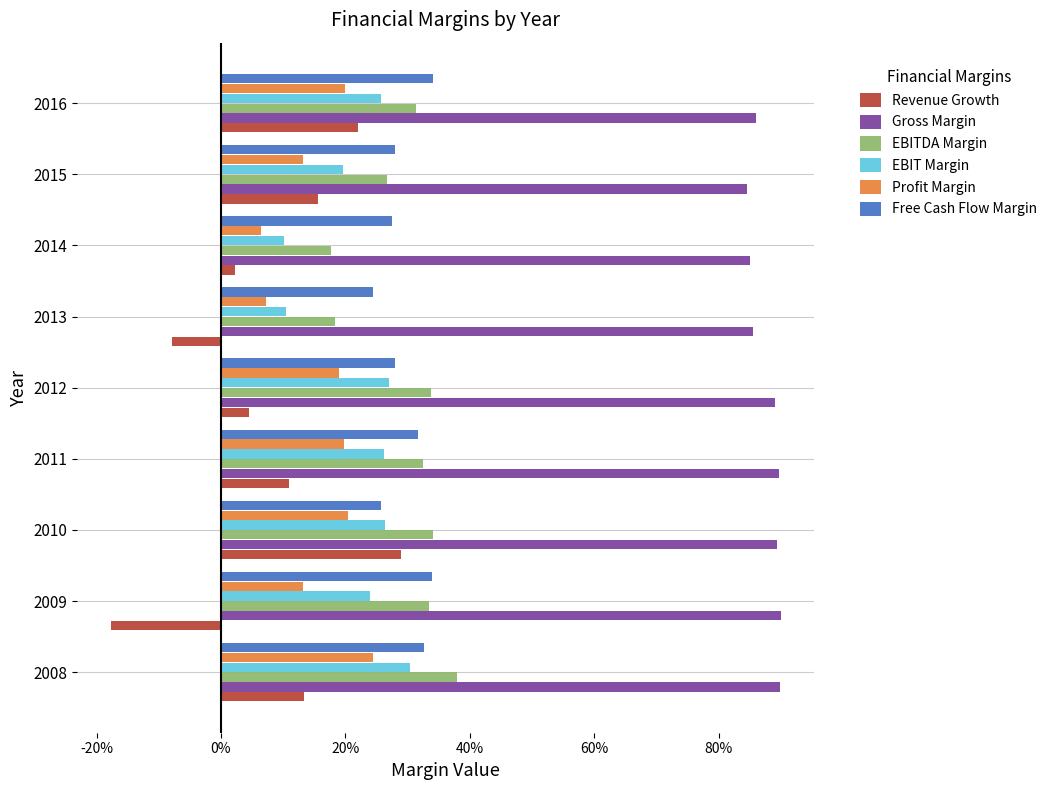

What is the average value of the Revenue Growth series?

0.1